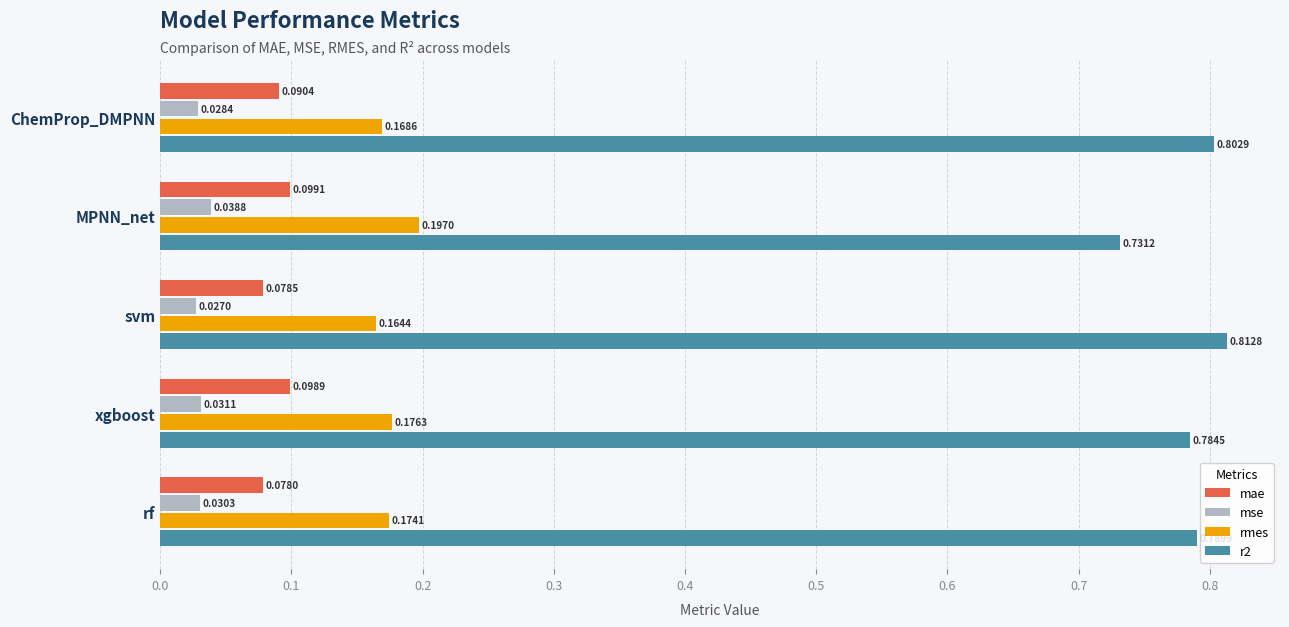

Which label corresponds to the largest value in the chart?

svm